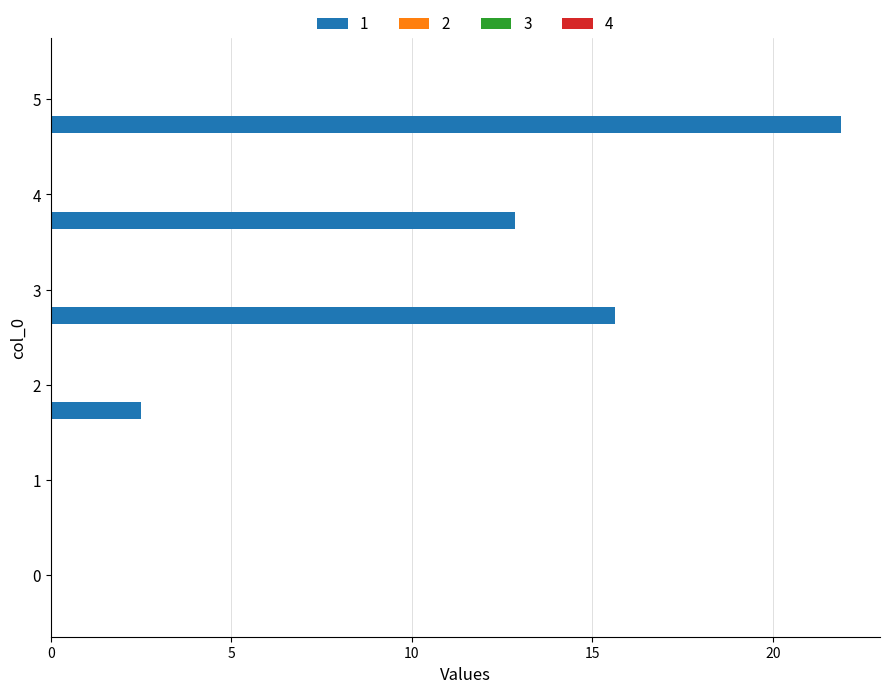

What is the sum of all values?

52.9